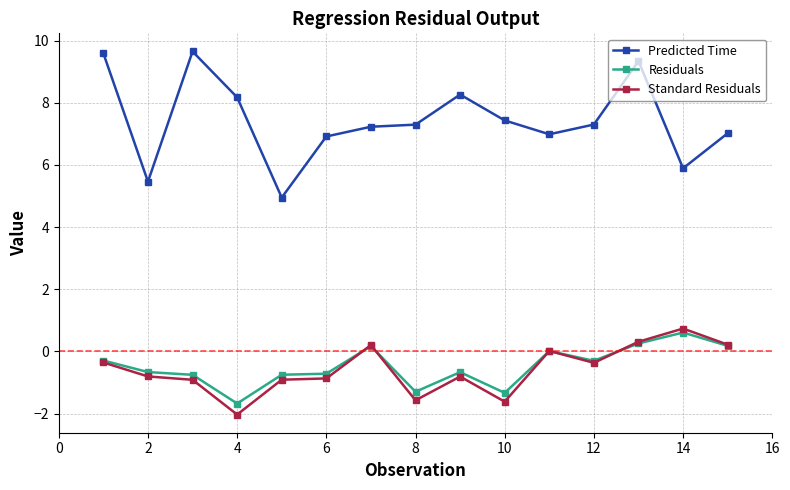

True or false: Standard Residuals has more than 2 interior local peaks.

True